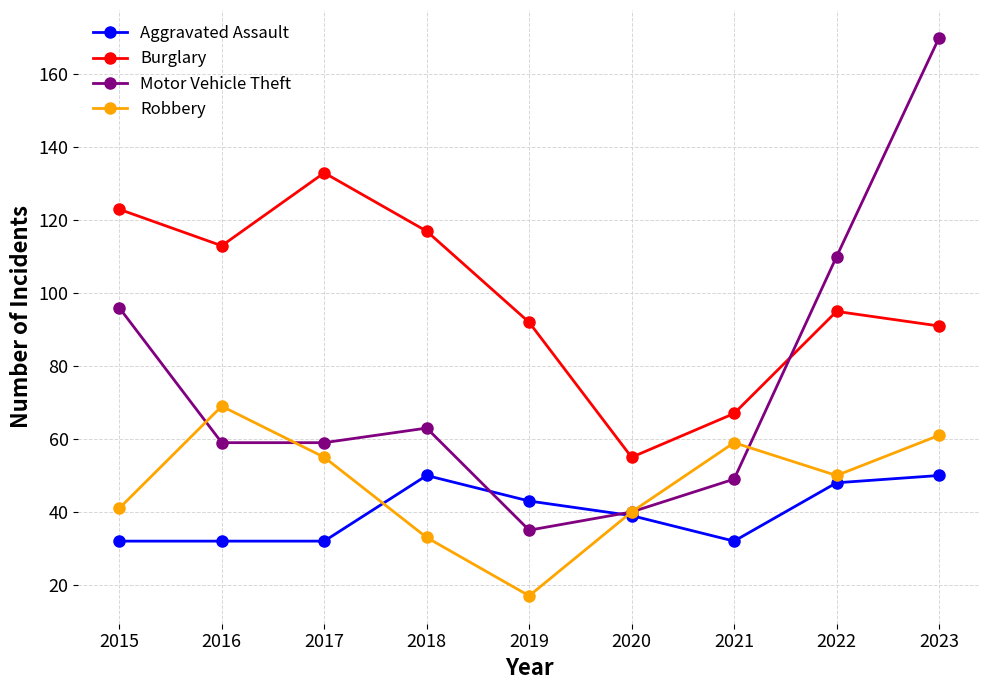

True or false: Burglary has a value of 92 at 2019.

True